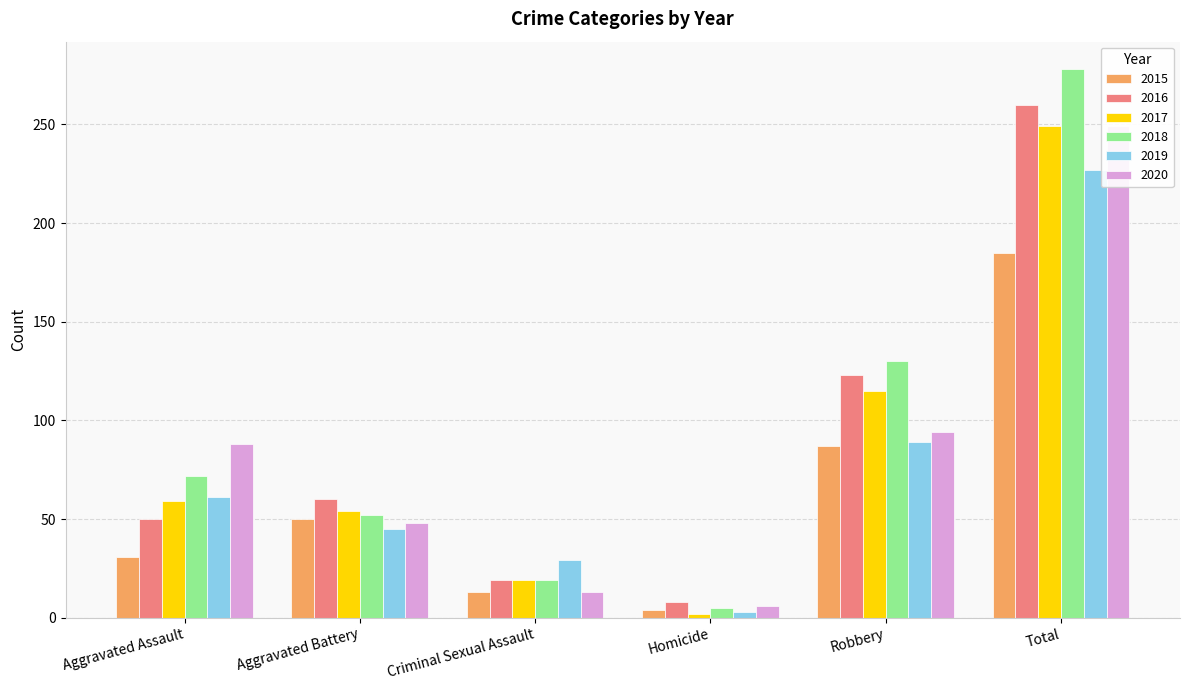

Which series has the largest range (max minus min)?

2018